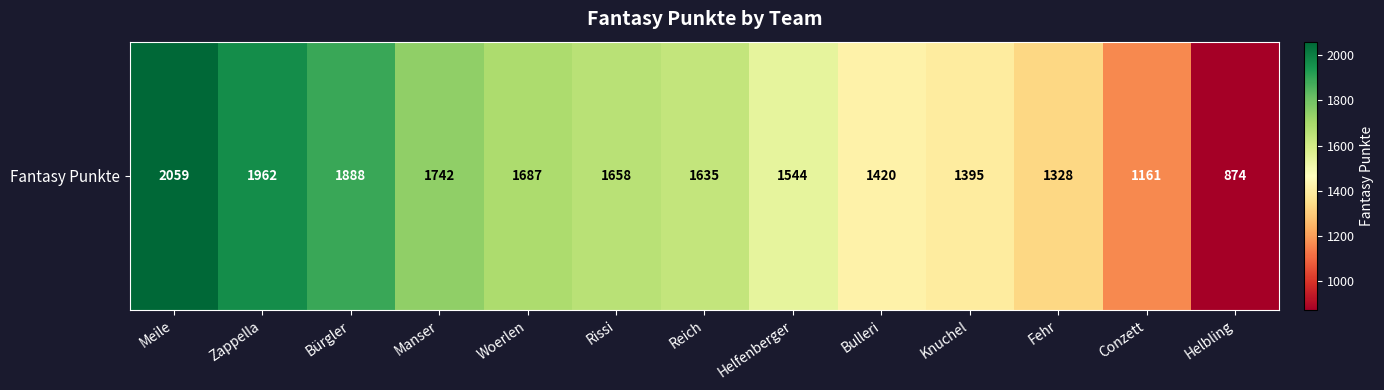

At which label does the data first exceed 1635?

Meile